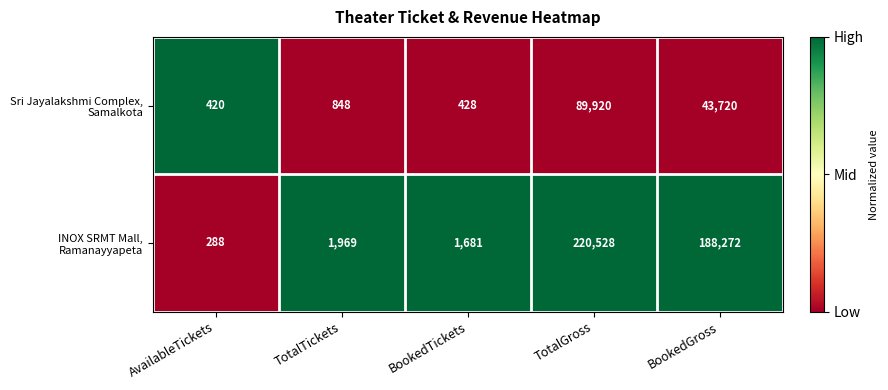

What is the maximum value shown in the chart?

220528